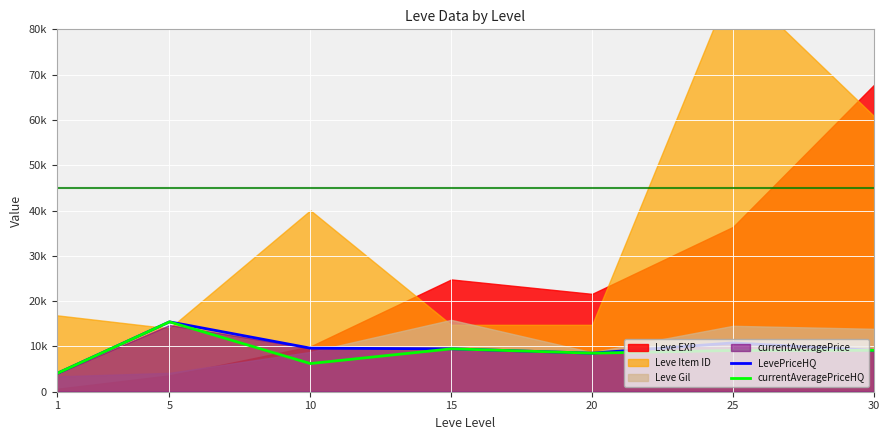

True or false: currentAveragePriceHQ and LevePriceHQ intersect in this chart.

False